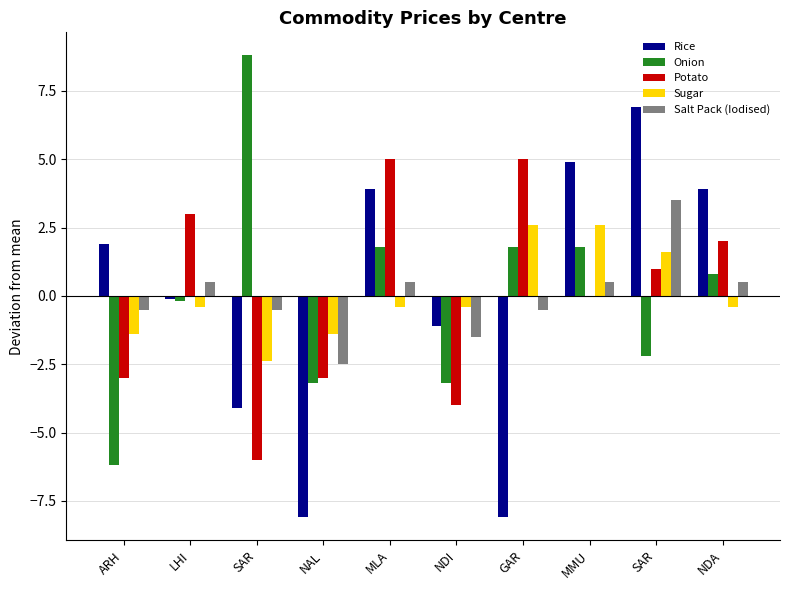

Rank the series by their maximum value, from highest to lowest.

Onion, Rice, Potato, Salt Pack (Iodised), Sugar